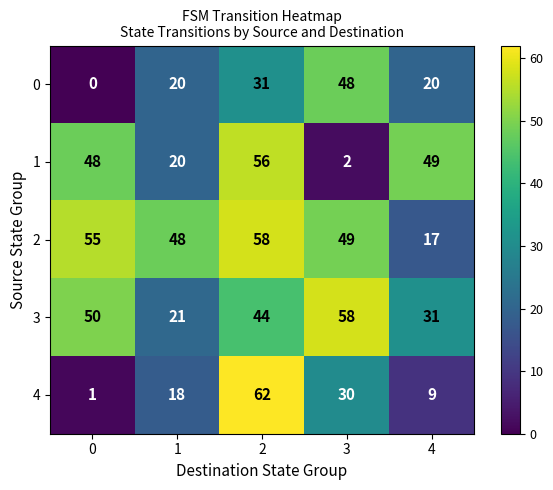

What is the sum of the 1 values at 3 and 1?

22